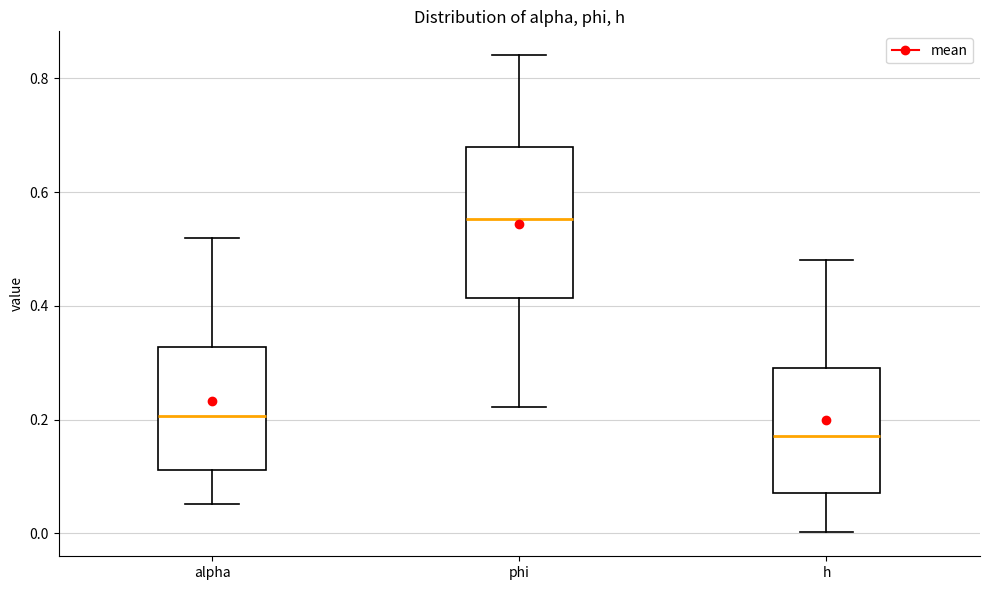

Which box's median line is the highest?

phi